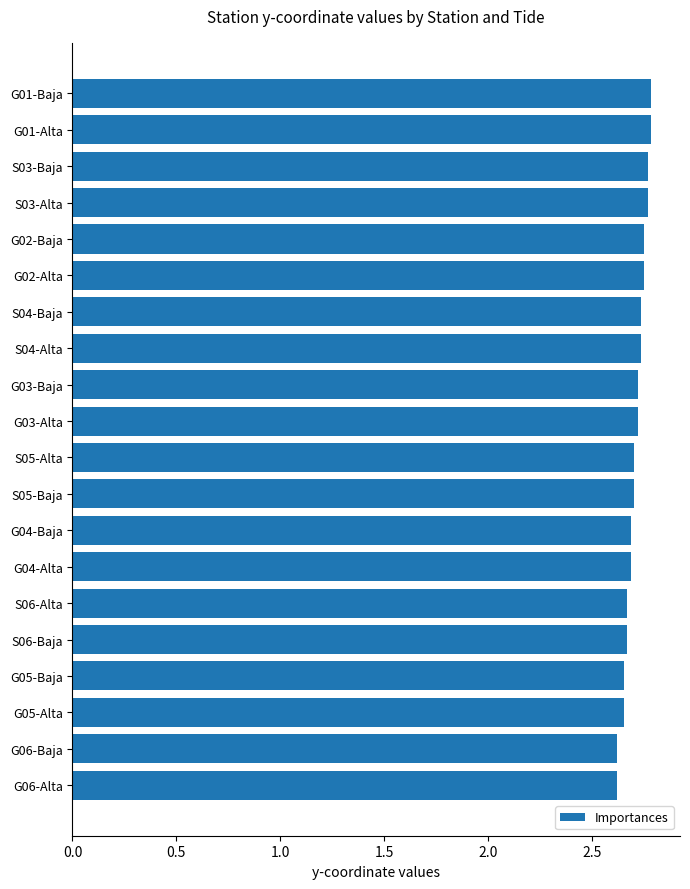

The value at G05-Alta is 2.7. True or false?

True